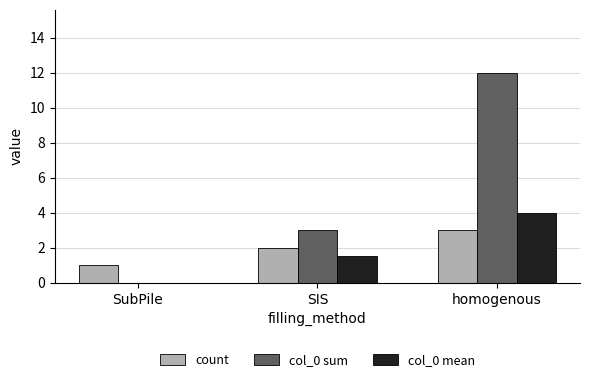

What is the highest value of the count series?

3.0